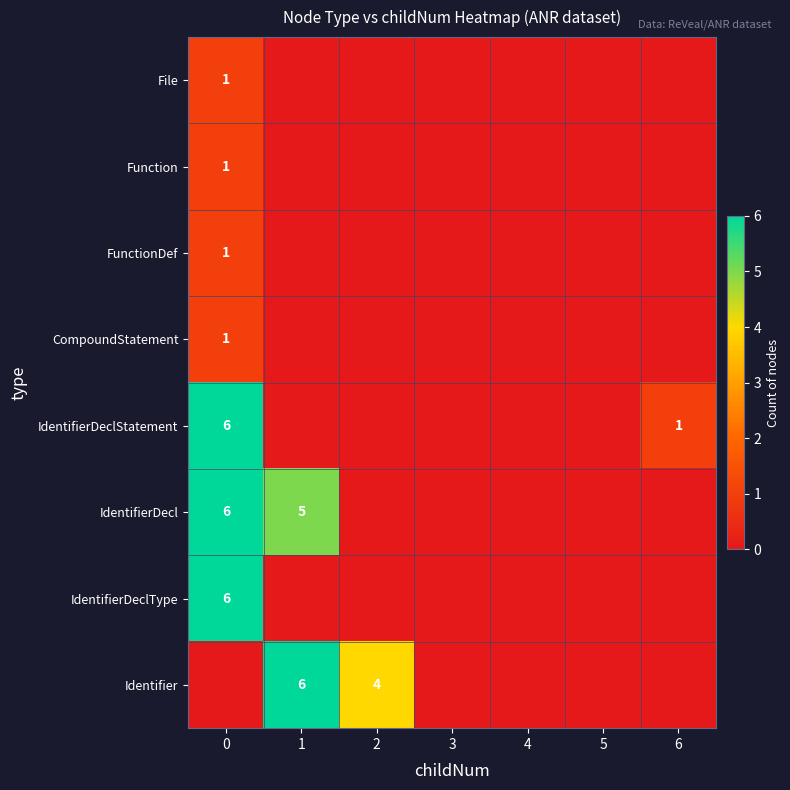

Is it true that IdentifierDecl equals 7 at 1?

False